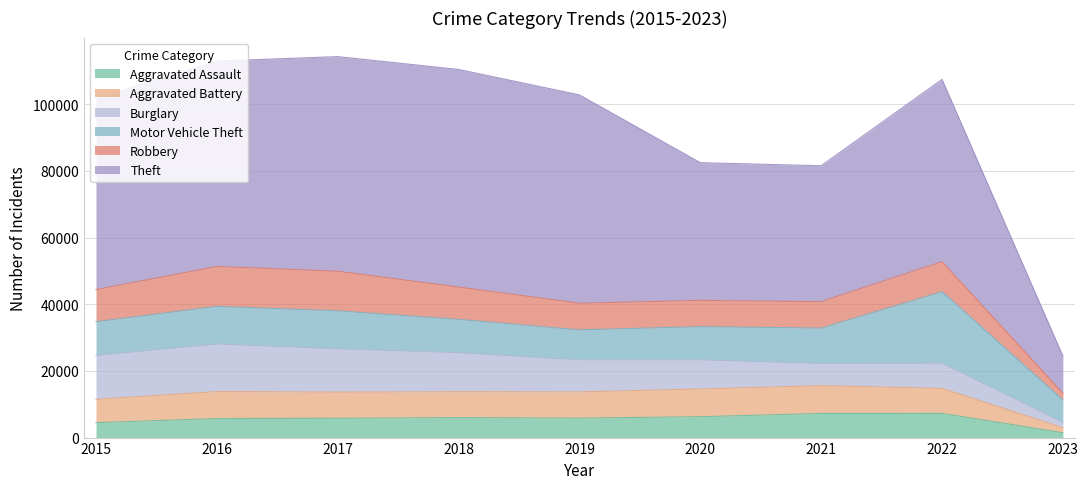

How many lines are shown in the chart?

6